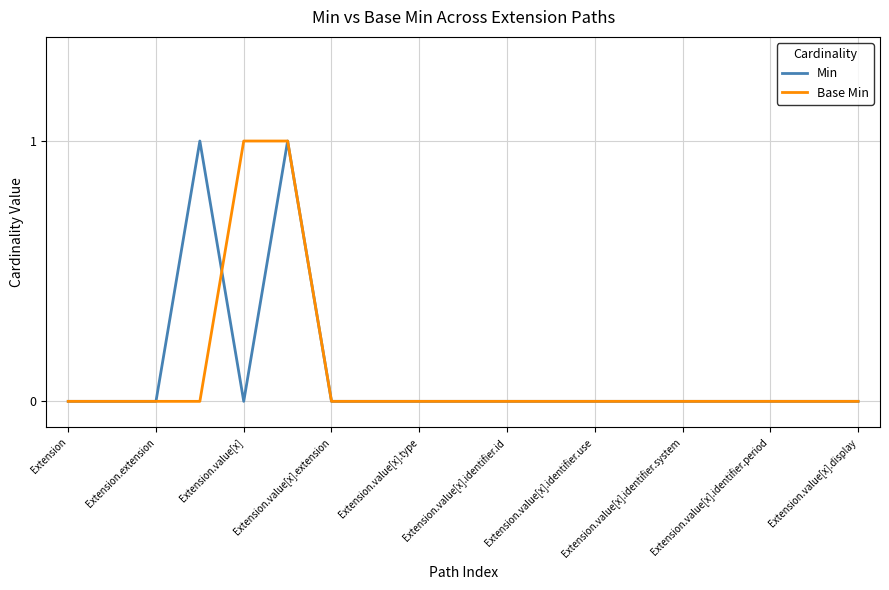

True or false: Base Min has more than 0 points higher than both neighbors.

False